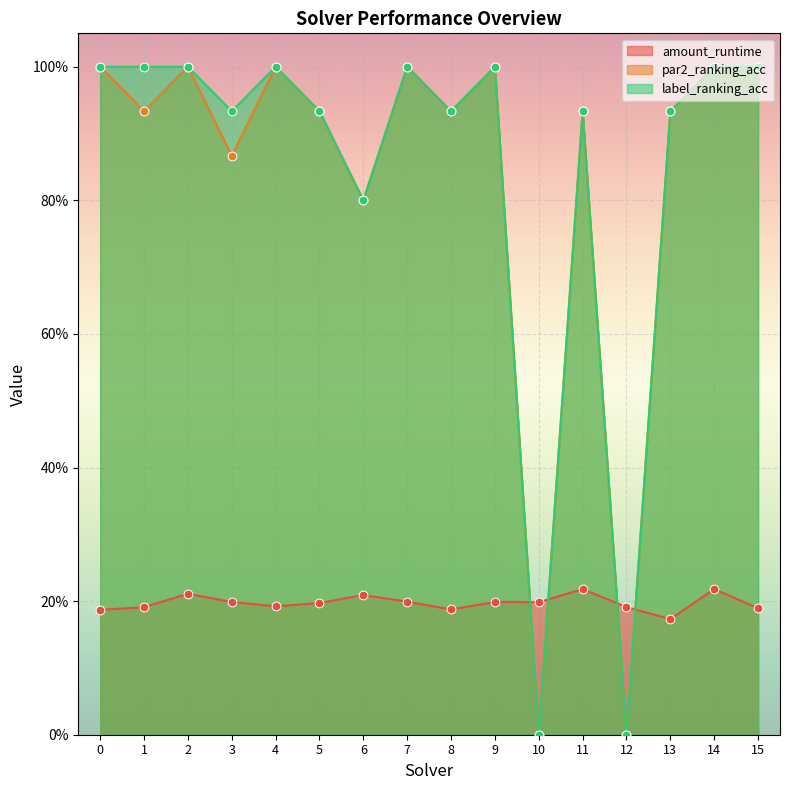

Which series reaches the maximum Y coordinate?

par2_ranking_acc